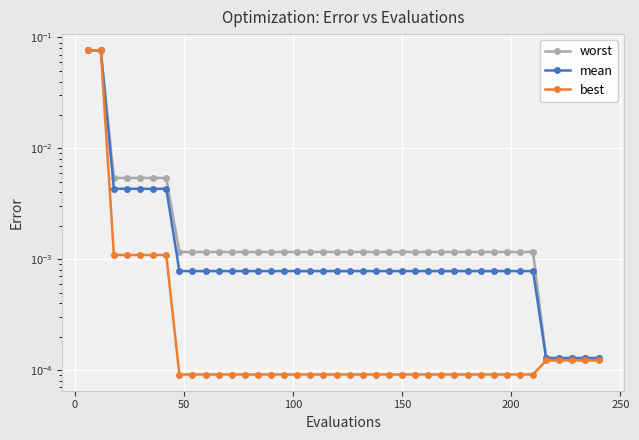

True or false: best and mean intersect in this chart.

False